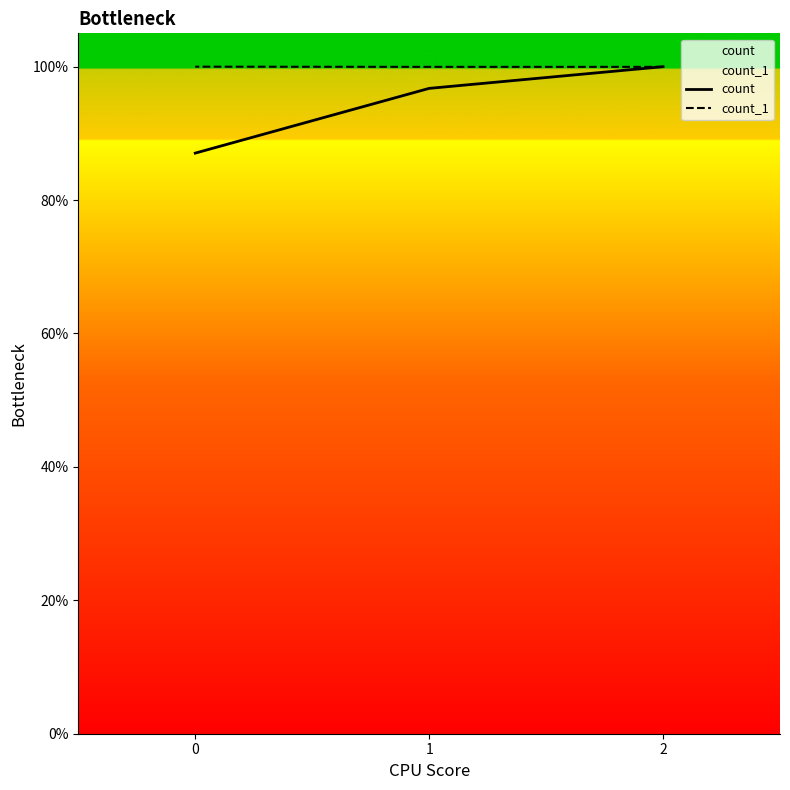

Reading left to right, list all the values displayed in this chart.

count: 2=100.0	1=96.7	0=87.0
count_1: 2=100.0	1=100.0	0=100.0